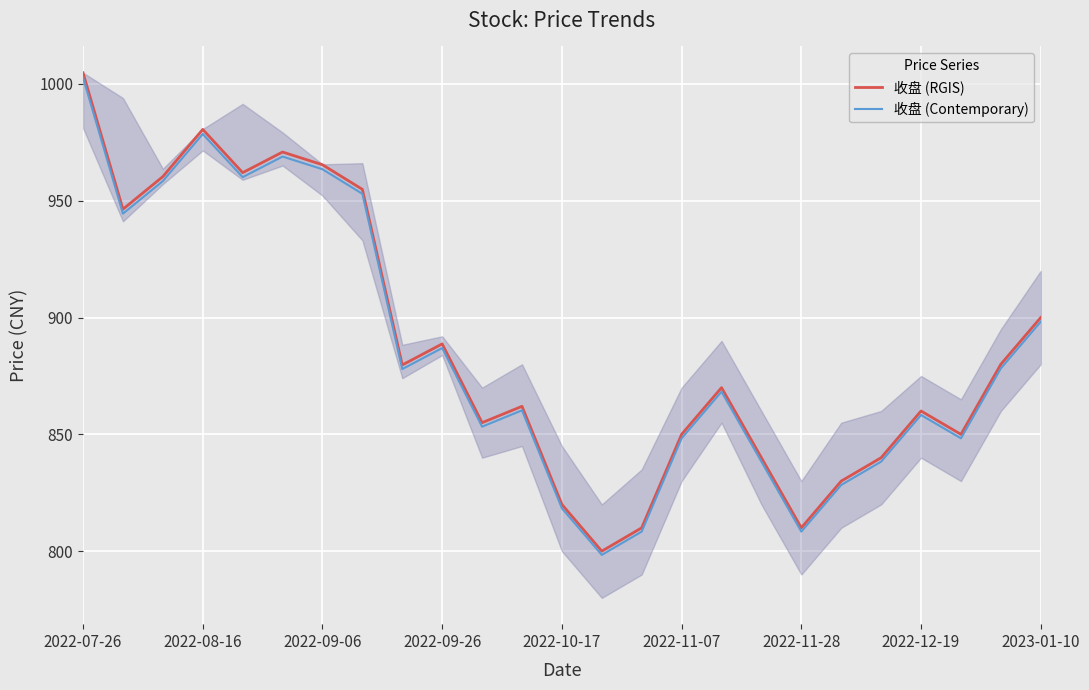

How many interior local valleys does the 收盘 (RGIS) series have?

7